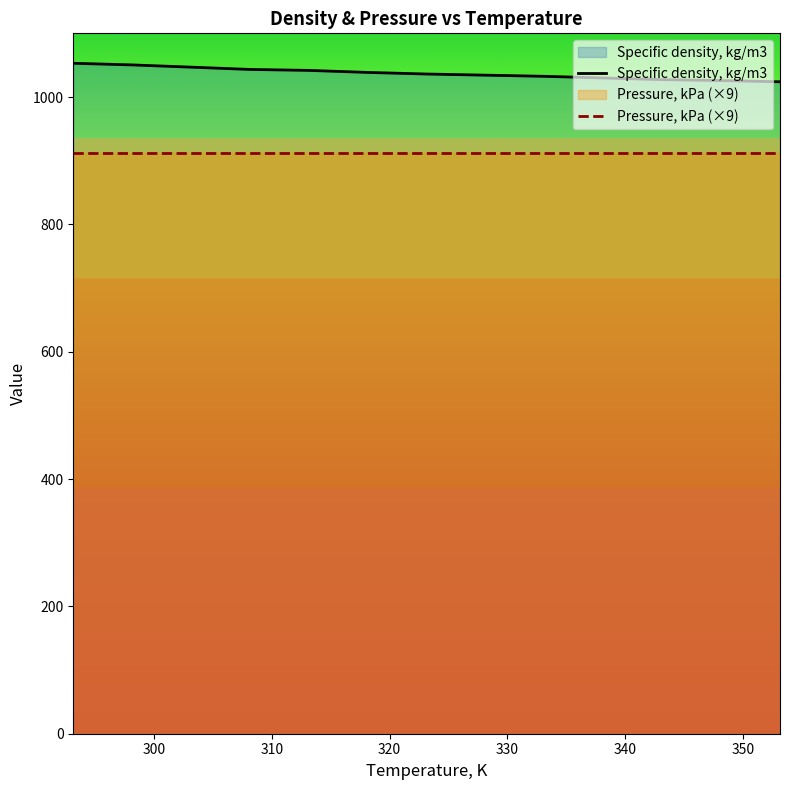

Reading right to left, transcribe all the data shown in this chart.

Specific density, kg/m3: 1023.9	1025.8	1027.3	1029.9	1032.5	1034.3	1036.1	1038.6	1041.8	1043.3	1046.9	1050.4	1053.0
Pressure, kPa (×9): 911.9	911.9	911.9	911.9	911.9	911.9	911.9	911.9	911.9	911.9	911.9	911.9	911.9